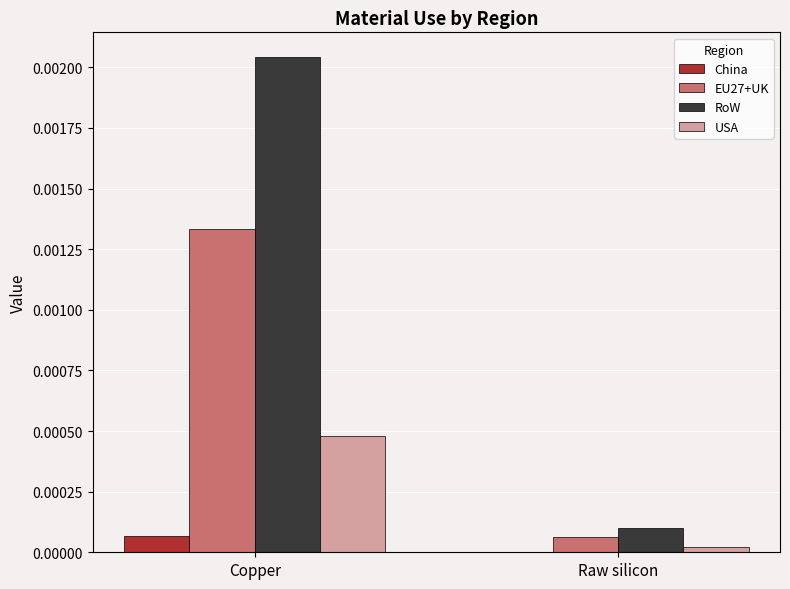

At which category is the sum across all series the highest?

Copper